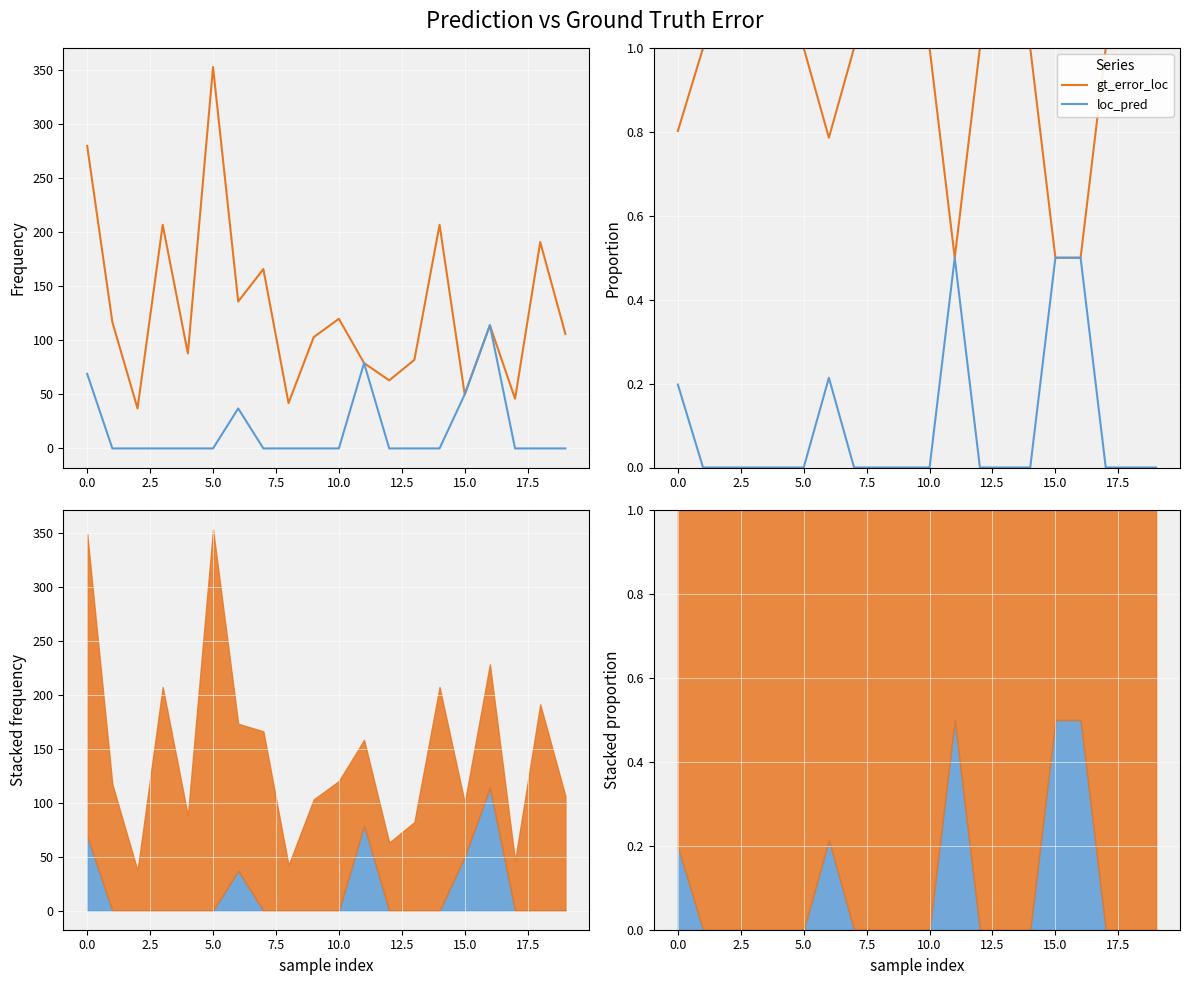

True or false: gt_error_loc and loc_pred intersect in this chart.

False